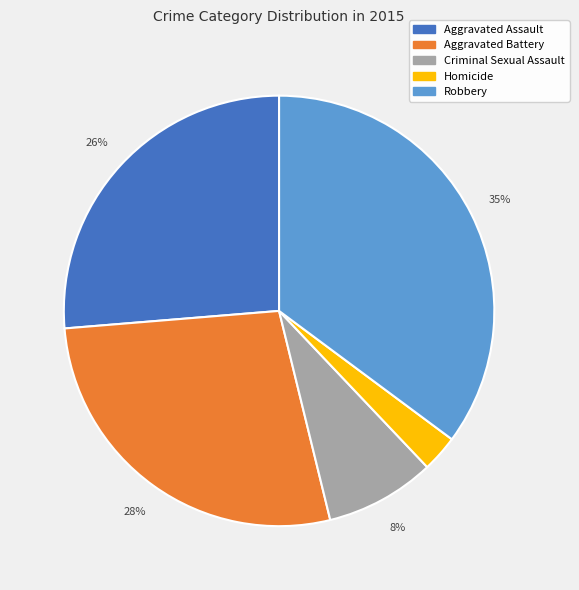

Is the sum of Robbery and Homicide greater than half?

No